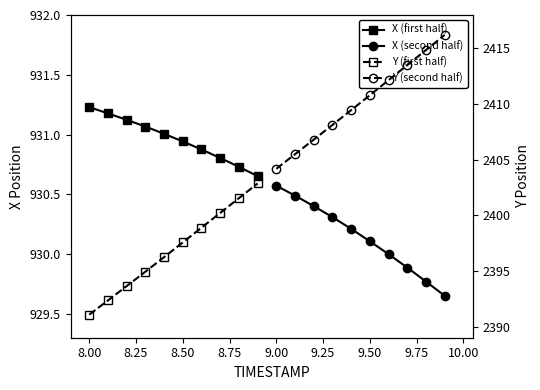

Reading left to right, list all the values displayed in this chart.

X (first half): 931.2	931.2	931.1	931.1	931.0	930.9	930.9	930.8	930.7	930.7
X (second half): 930.6	930.5	930.4	930.3	930.2	930.1	930.0	929.9	929.8	929.7
Y (first half): 2391.1	2392.3	2393.6	2394.9	2396.2	2397.6	2398.9	2400.2	2401.5	2402.9
Y (second half): 2404.2	2405.5	2406.8	2408.1	2409.4	2410.8	2412.1	2413.5	2414.8	2416.2